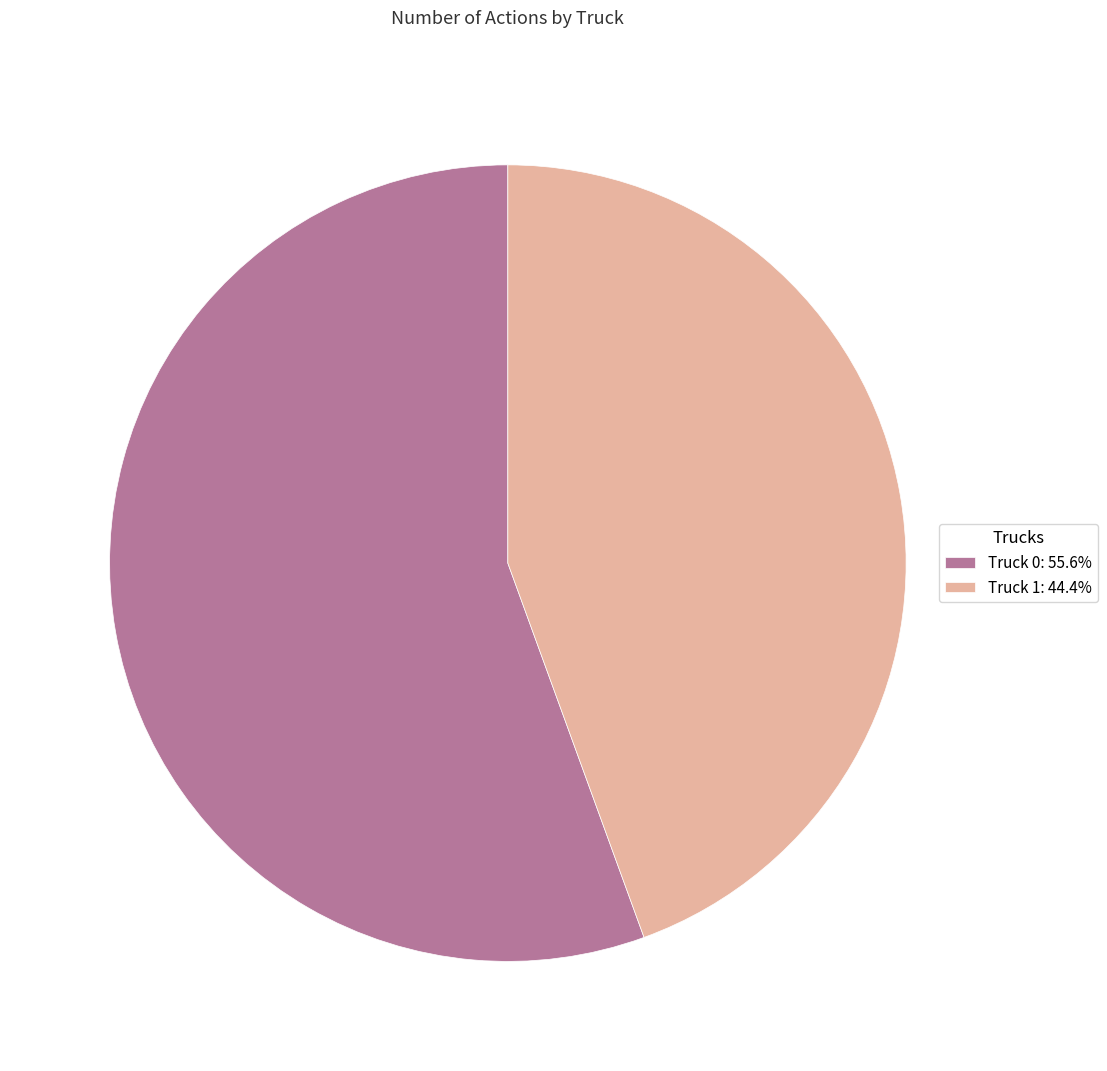

What is the ratio of the value at Truck 1: 44.4% to the value at Truck 0: 55.6%?

0.8